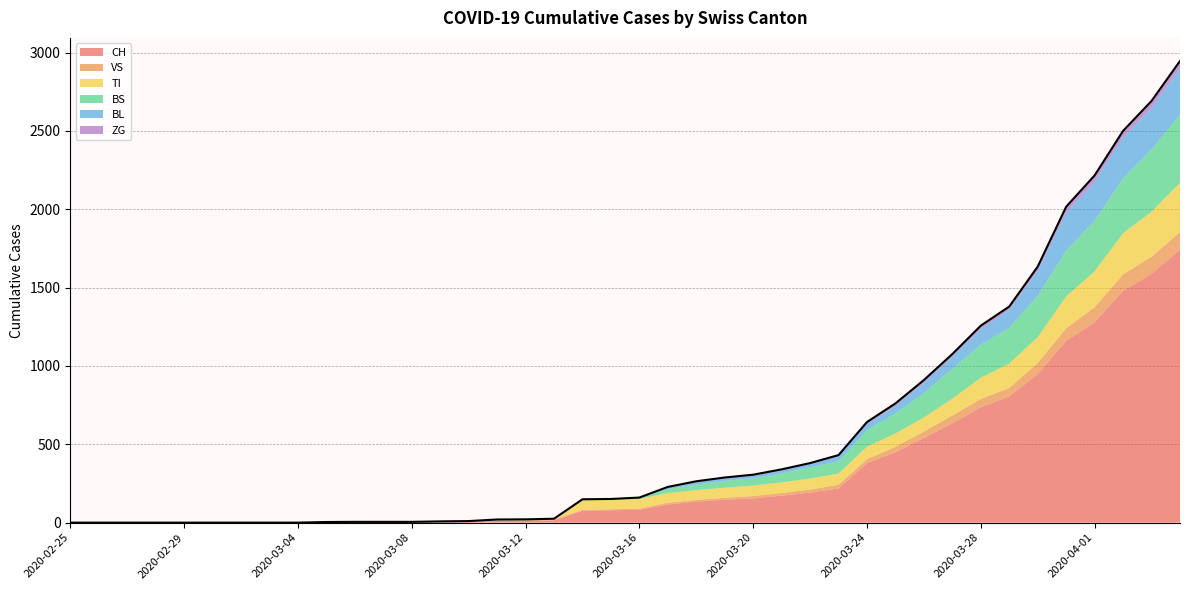

Which series changed the most between 2020-03-04 and 2020-04-01?

CH